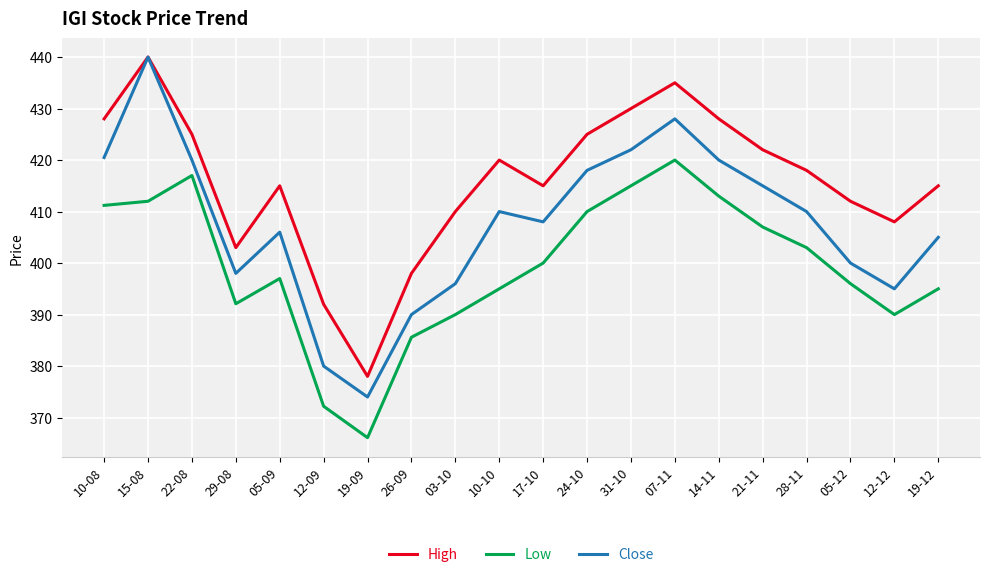

What position from the right is 24-10?

9